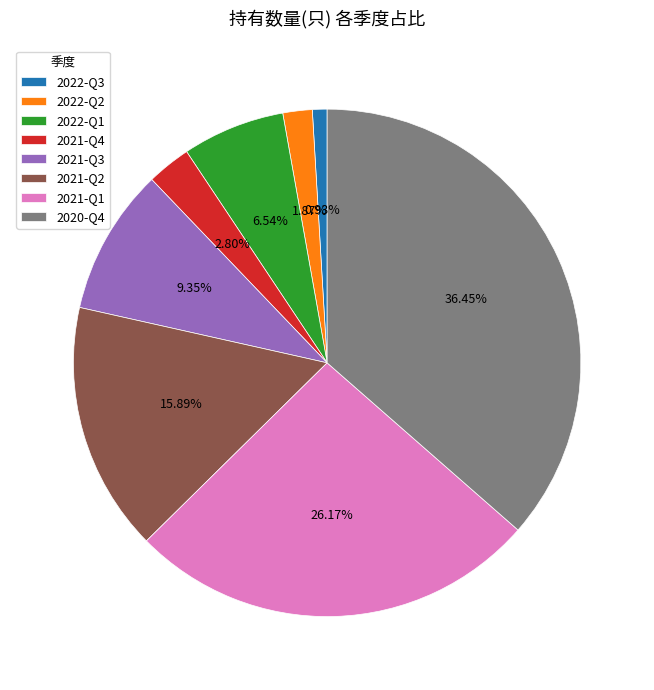

Rank the categories by value from lowest to highest.

2022-Q3, 2022-Q2, 2021-Q4, 2022-Q1, 2021-Q3, 2021-Q2, 2021-Q1, 2020-Q4